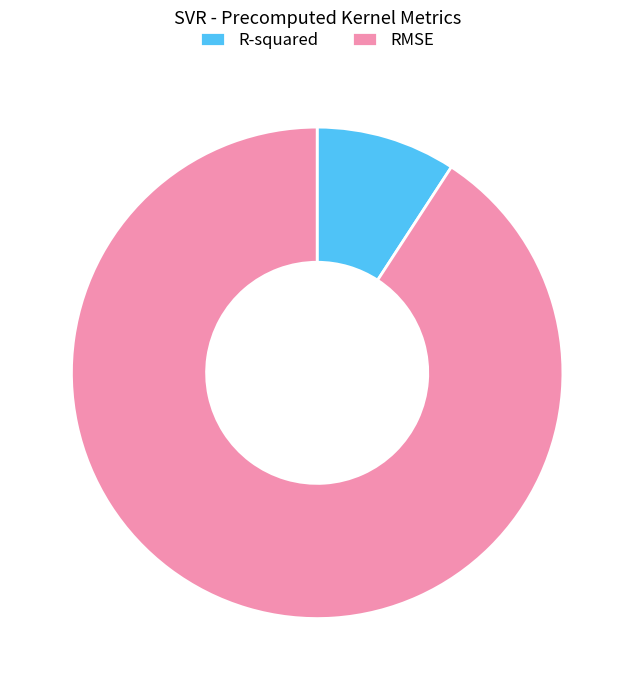

Which slice represents more than half of the pie?

RMSE